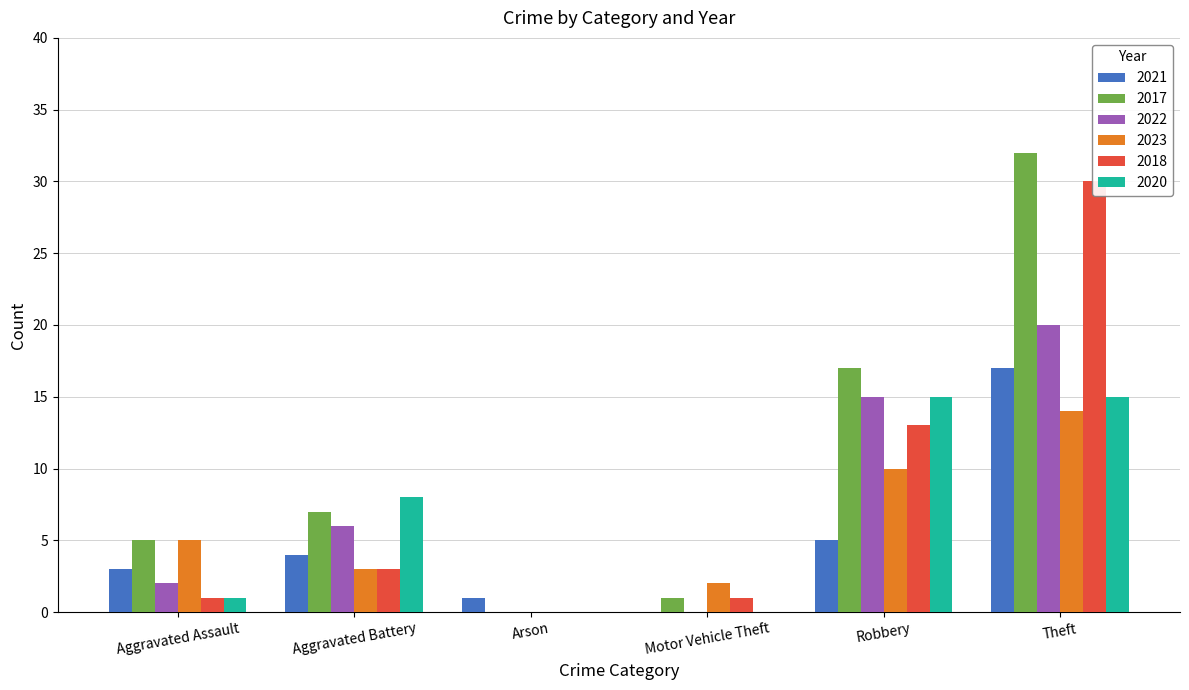

The value of 2017 at Aggravated Battery is 7. True or false?

True